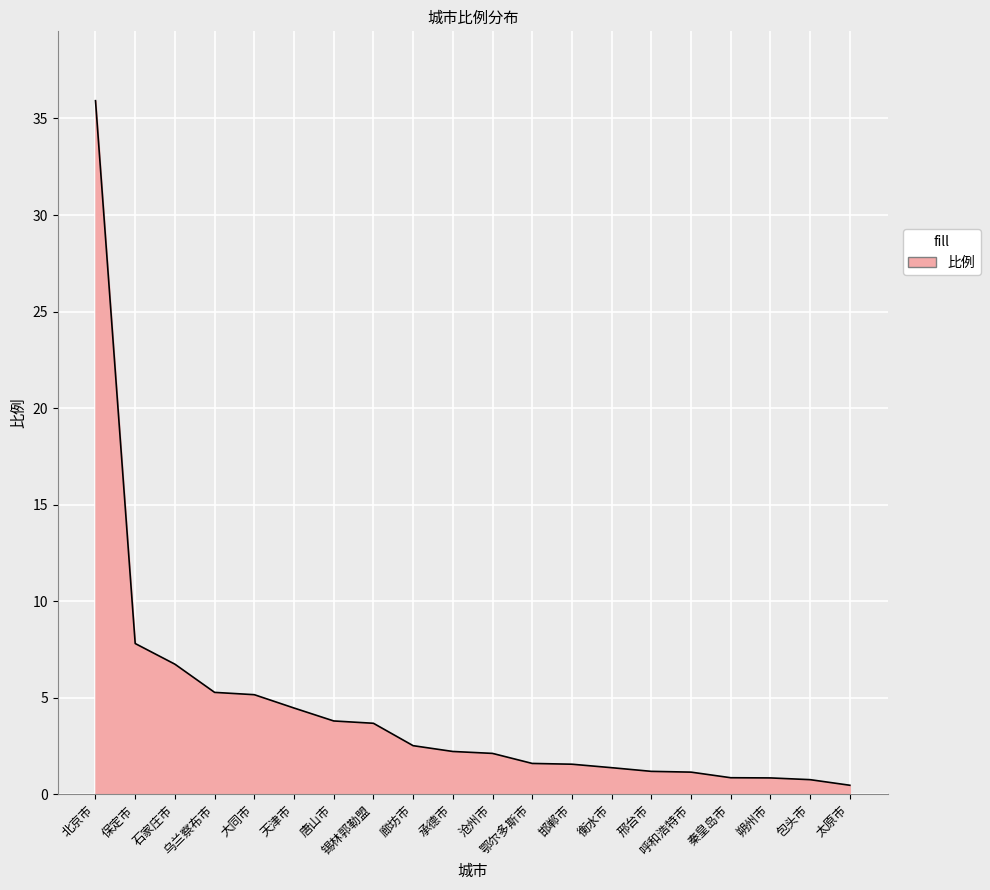

What is the greatest value displayed?

35.9